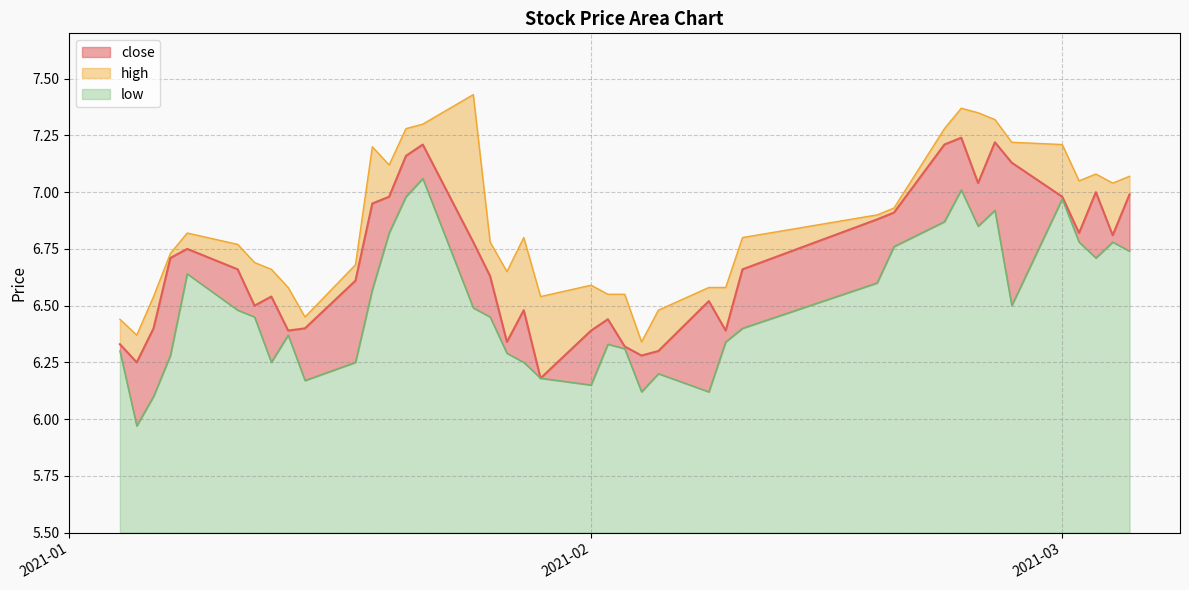

How many interior local valleys does the high series have?

8